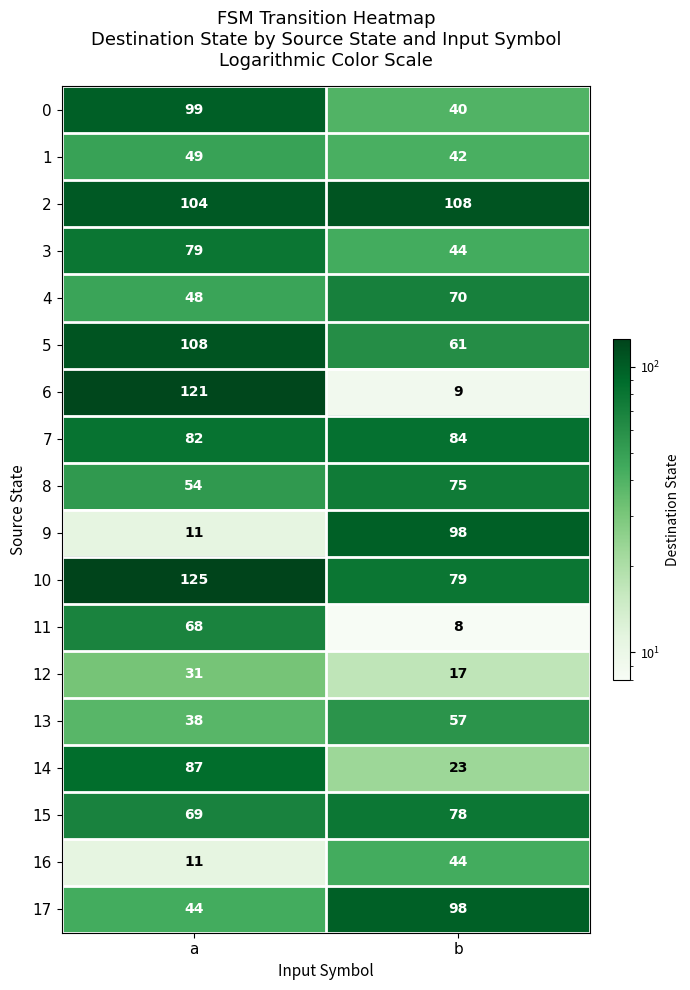

Which series has the widest spread of values?

6